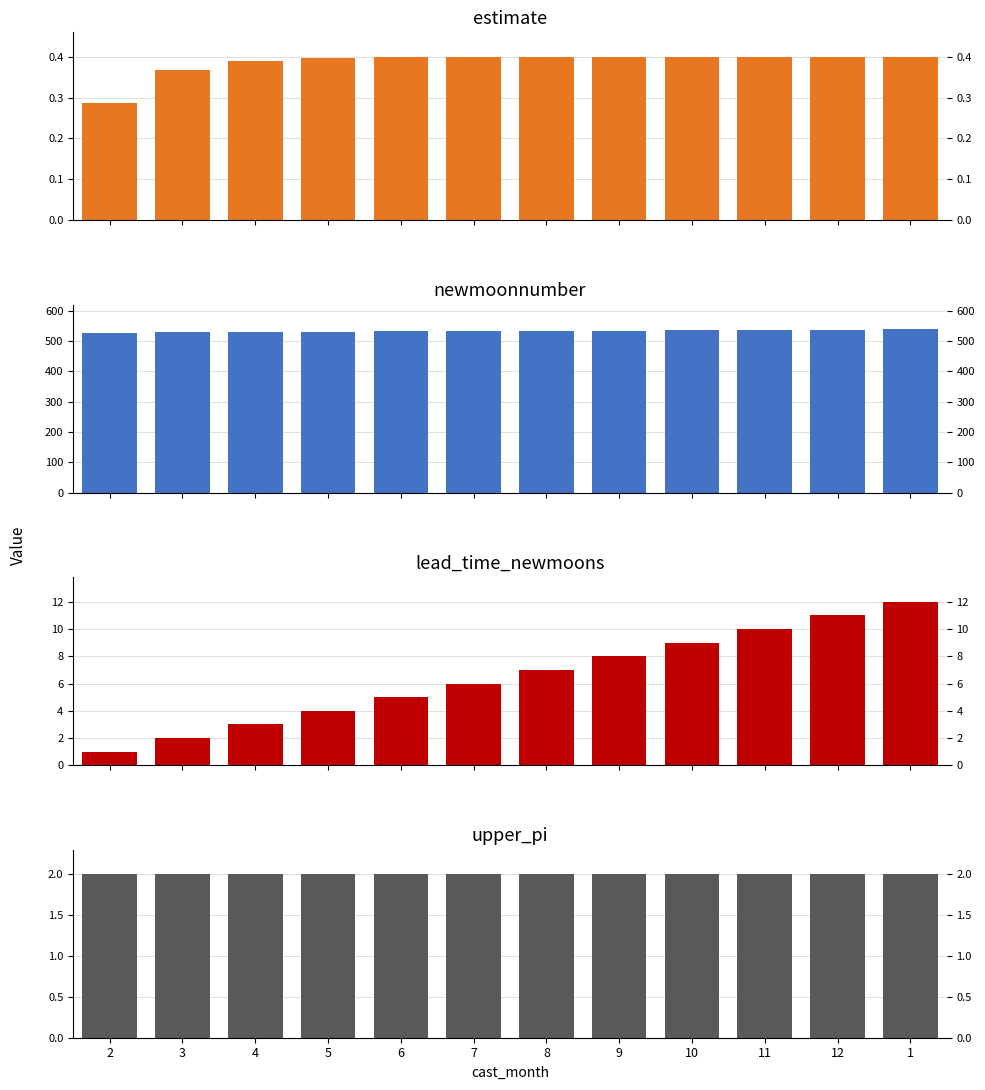

Which series has the largest total across all categories?

newmoonnumber